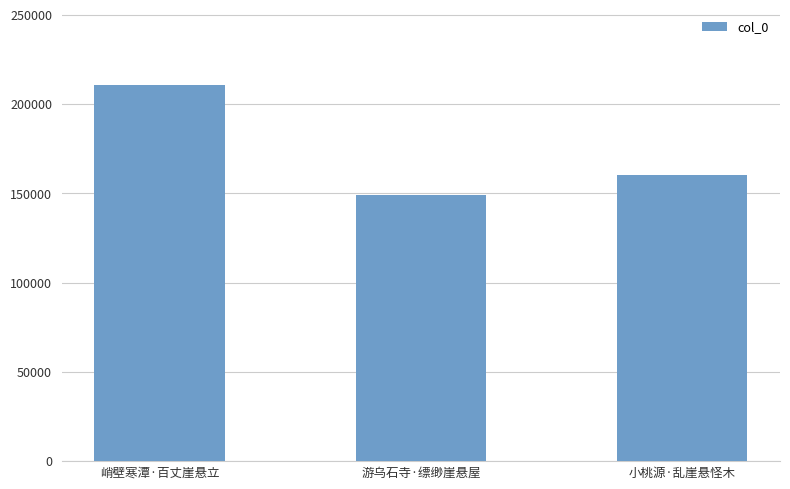

Rank the categories by value from highest to lowest.

峭壁寒潭·百丈崖悬立, 小桃源·乱崖悬怪木, 游乌石寺·缥缈崖悬屋